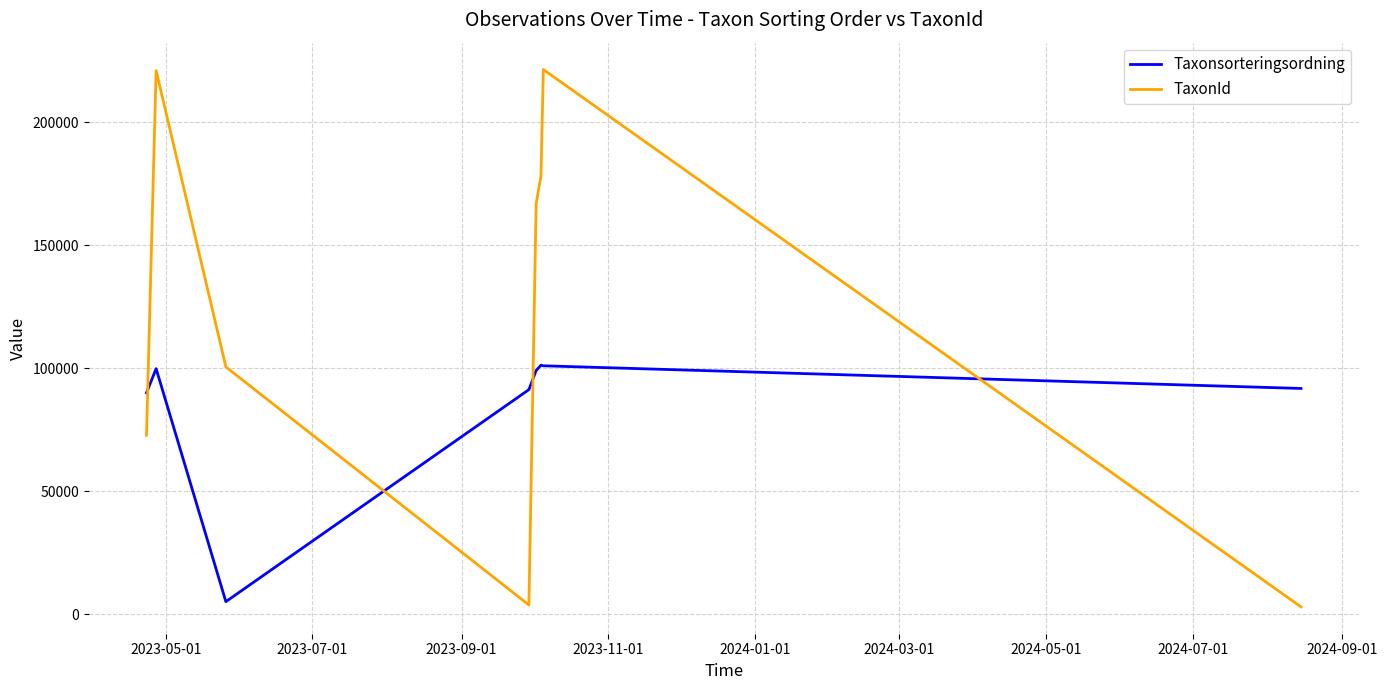

Which series has the largest total across all categories?

TaxonId